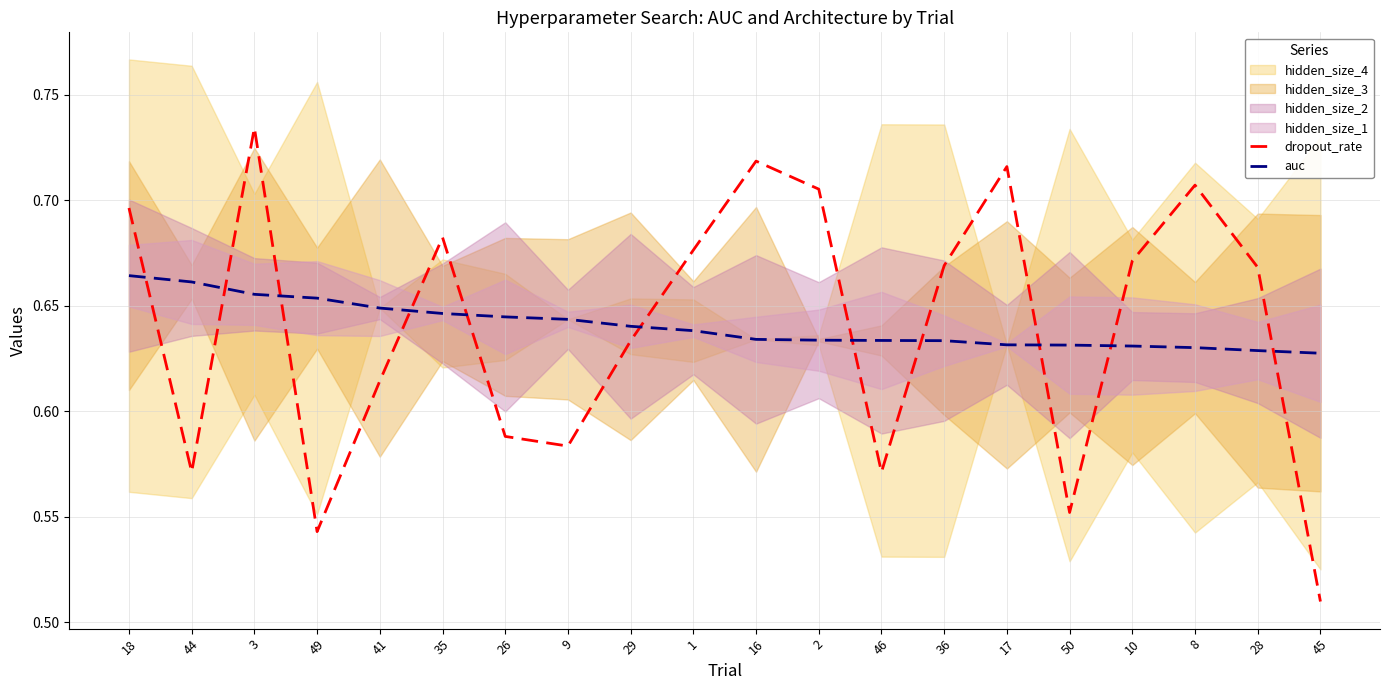

What is the sum of all auc values?

12.8